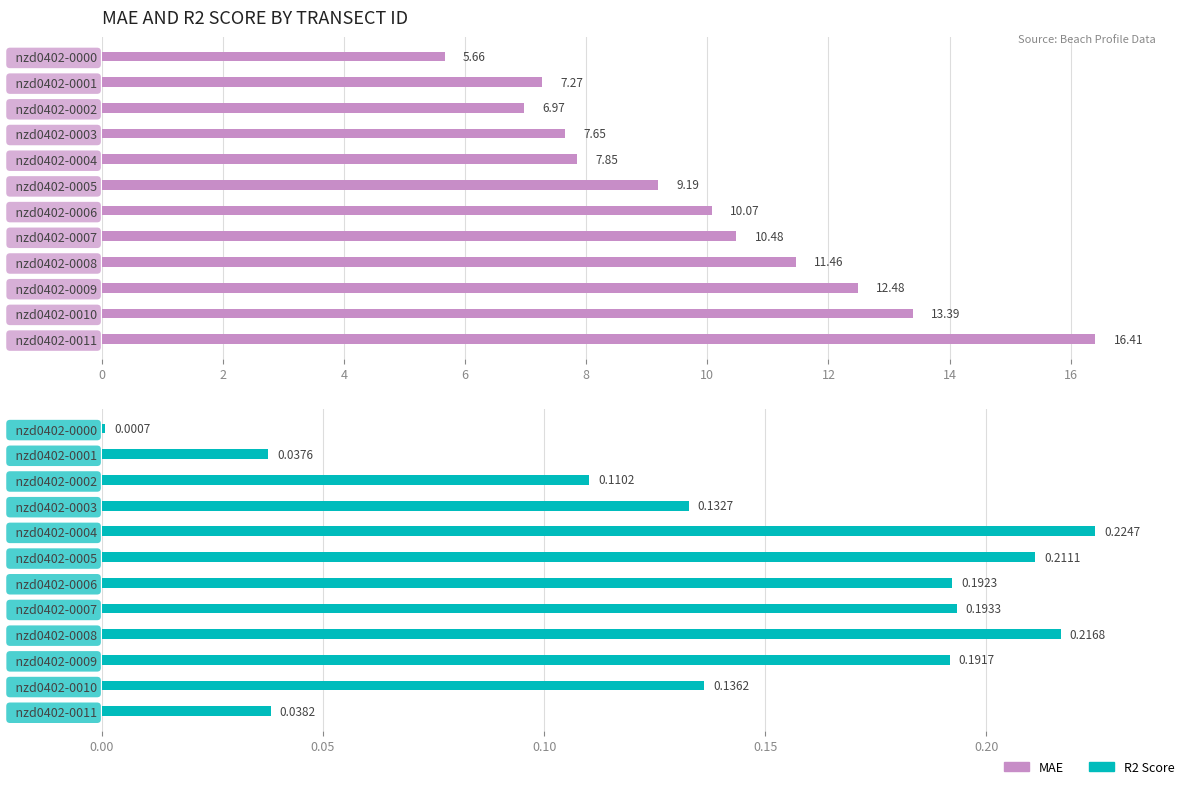

Between nzd0402-0006 and nzd0402-0005, which is larger?

nzd0402-0006